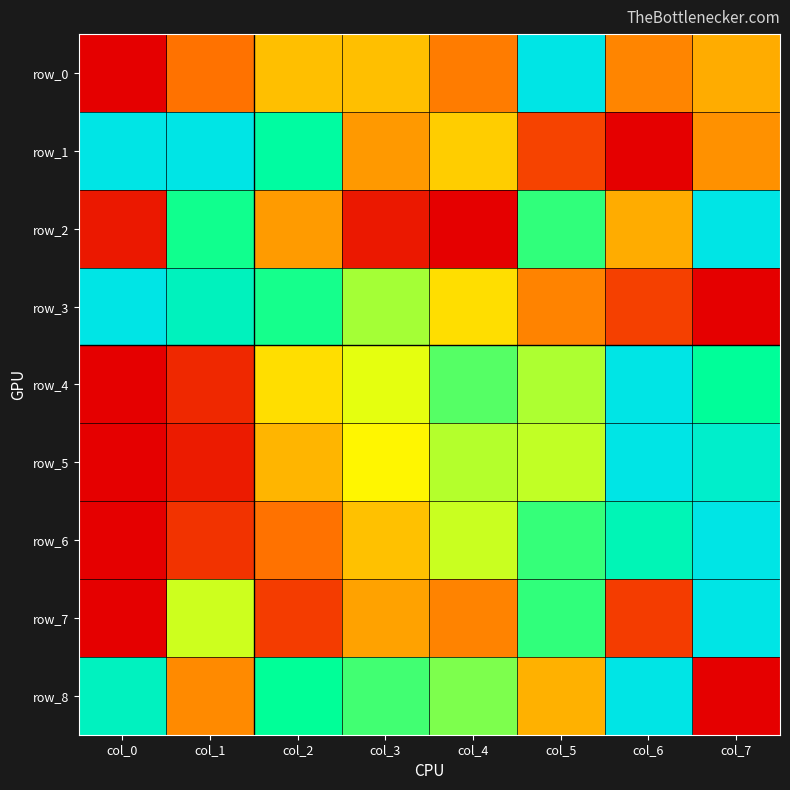

Rank the categories by row_8 value from lowest to highest.

col_7, col_1, col_5, col_4, col_3, col_2, col_0, col_6